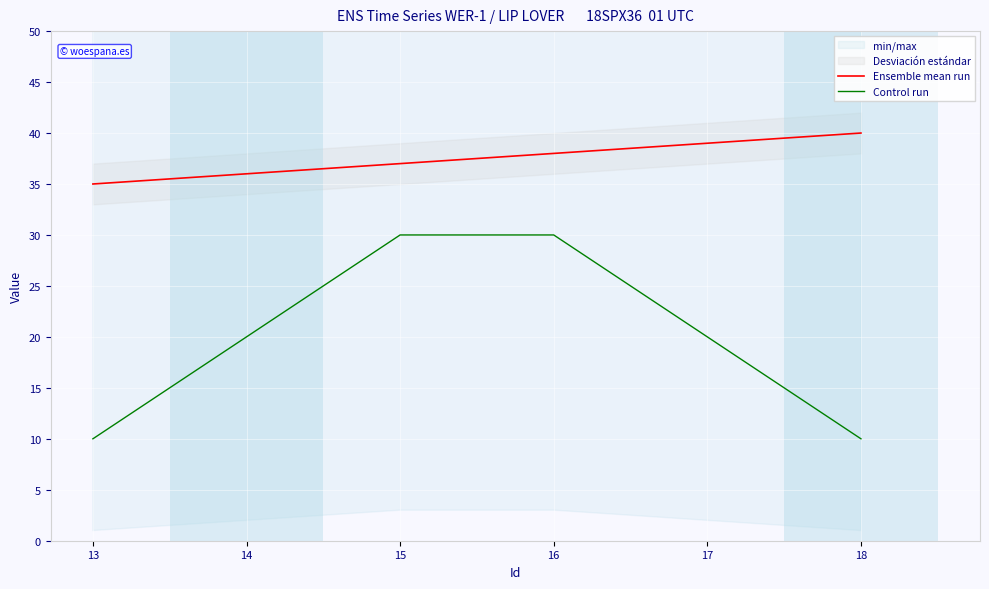

Does the chart display data point markers on the line(s)?

No